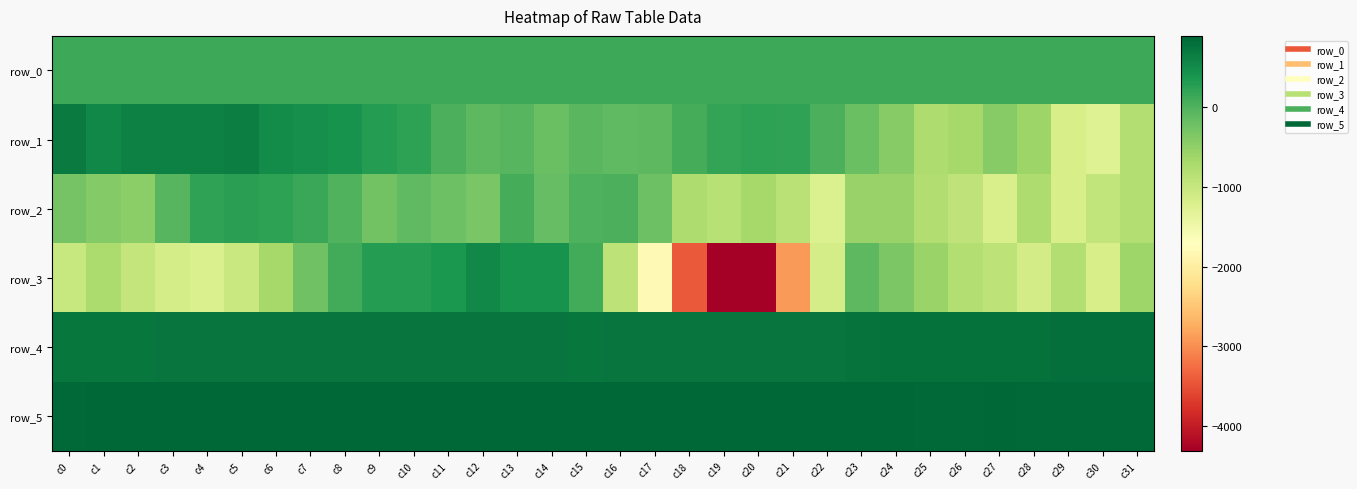

What is the difference between the highest and lowest values at c21?

3793.0